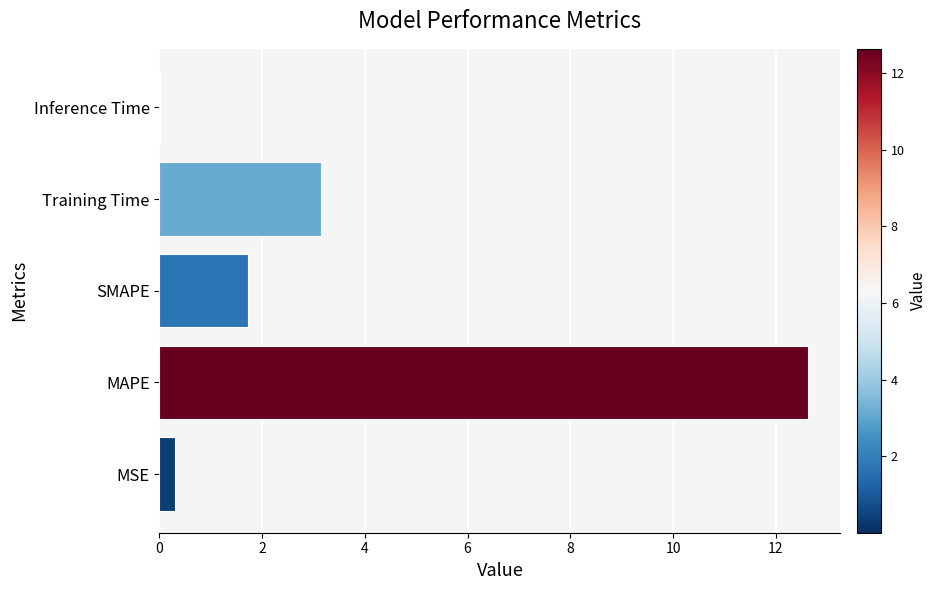

The chart shows a value of 1.7 at SMAPE. True or false?

True